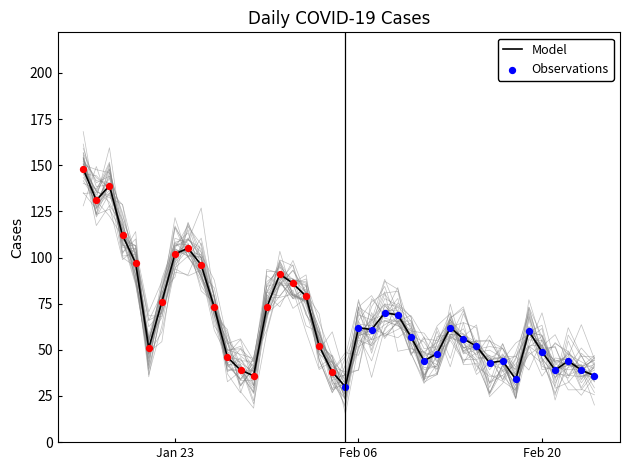

What is the ratio of the value at 2023-02-01 to the value at 2023-02-10?

1.5